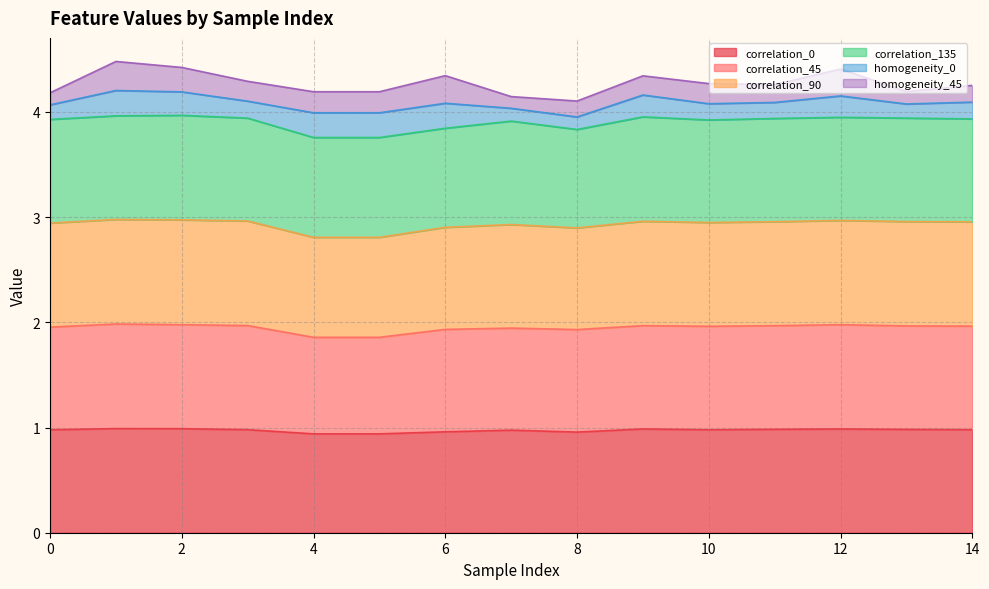

What is the sum of the correlation_0 values at 3 and 0?

2.0